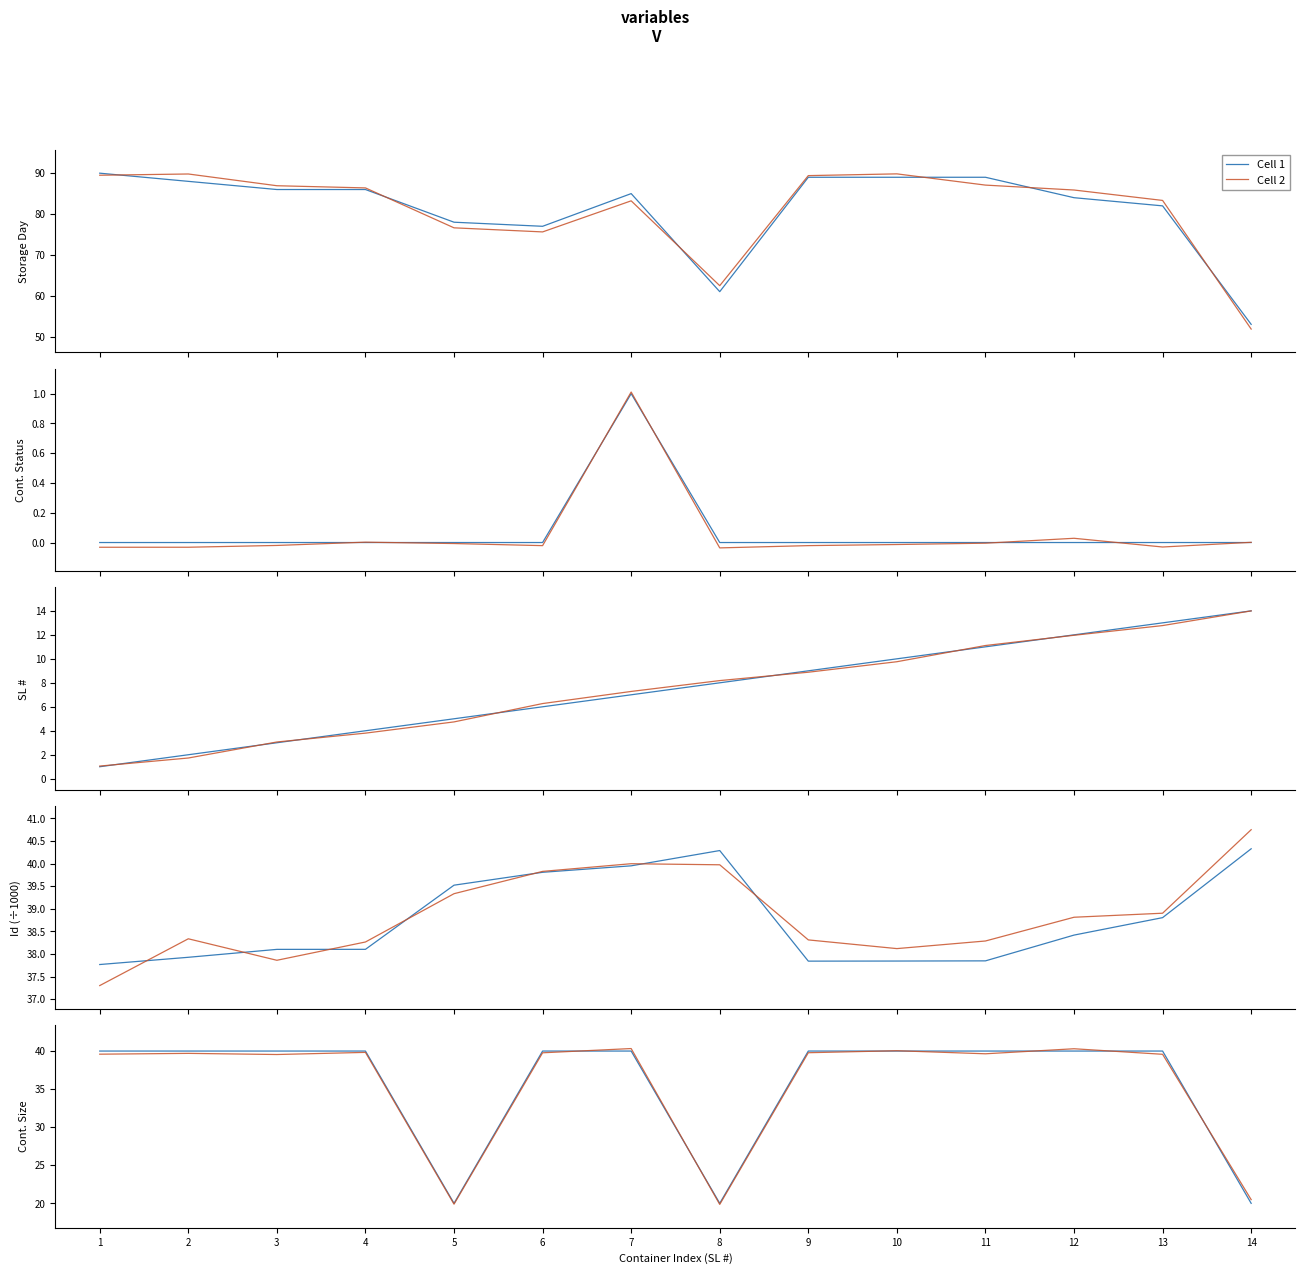

How many series are shown in this chart?

2